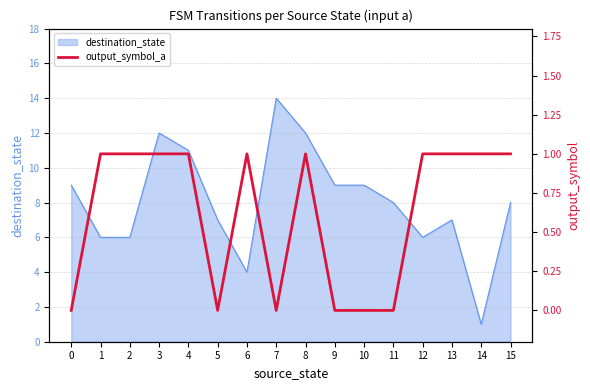

How many values are between 0 and 1?

16